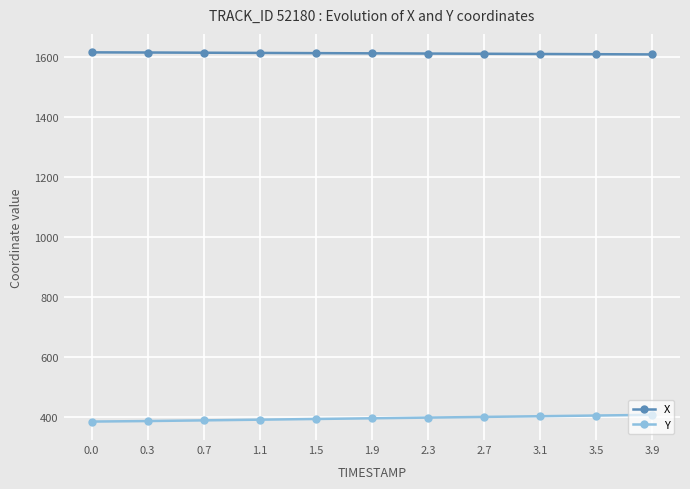

What is the label of the 4th point from the right?

2.7